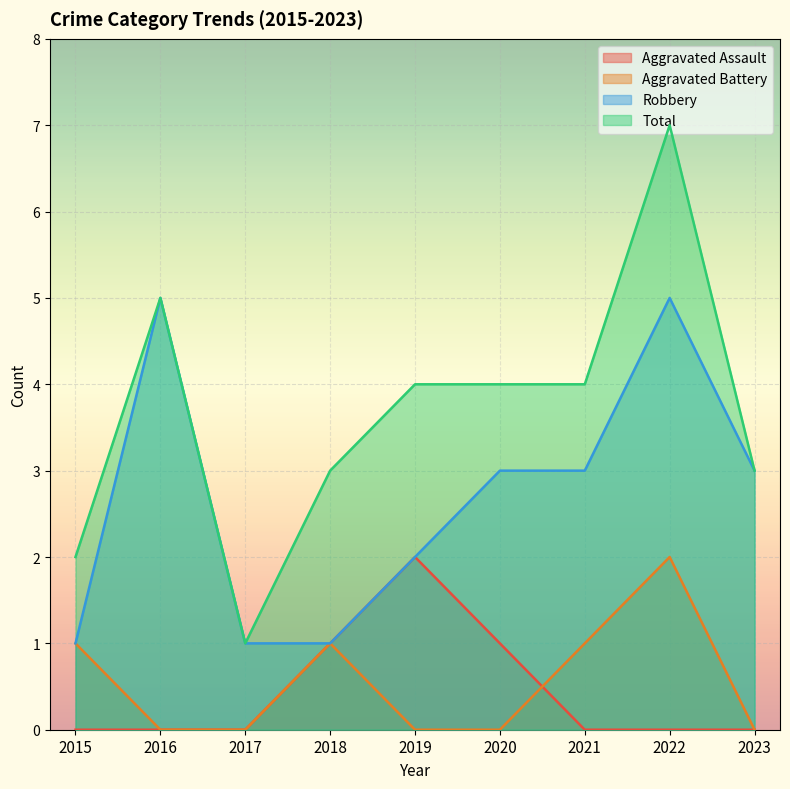

What is the difference between the highest and lowest values at 2020?

4